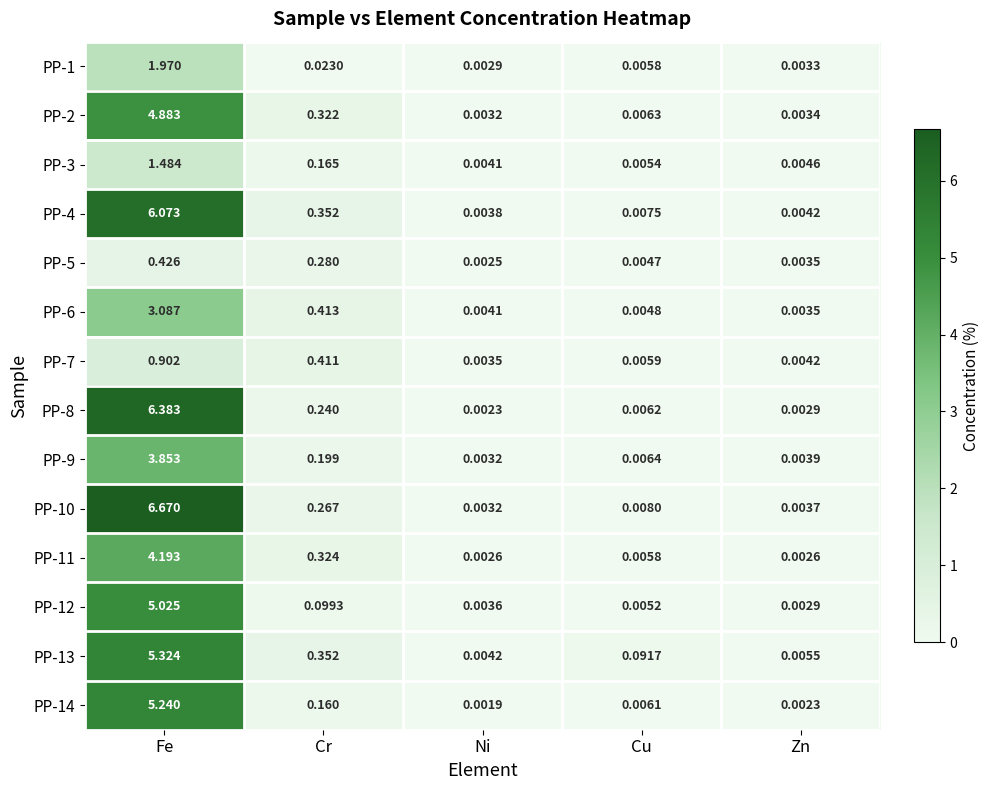

List the labels in order of PP-3 value, largest first.

Fe, Cr, Cu, Zn, Ni